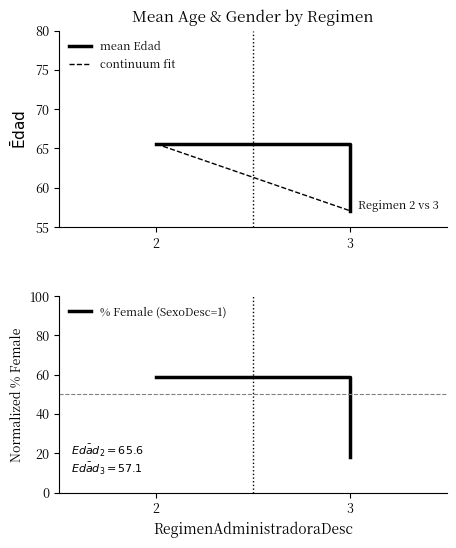

List the labels in order of mean Edad value, smallest first.

3, 2